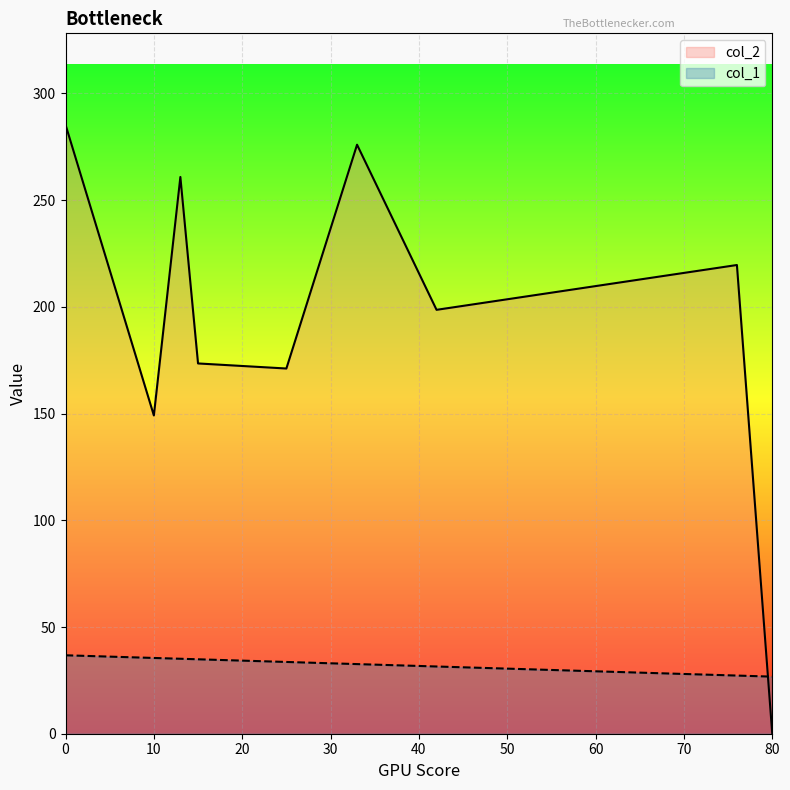

What are all the series names shown in the legend?

col_2, col_1